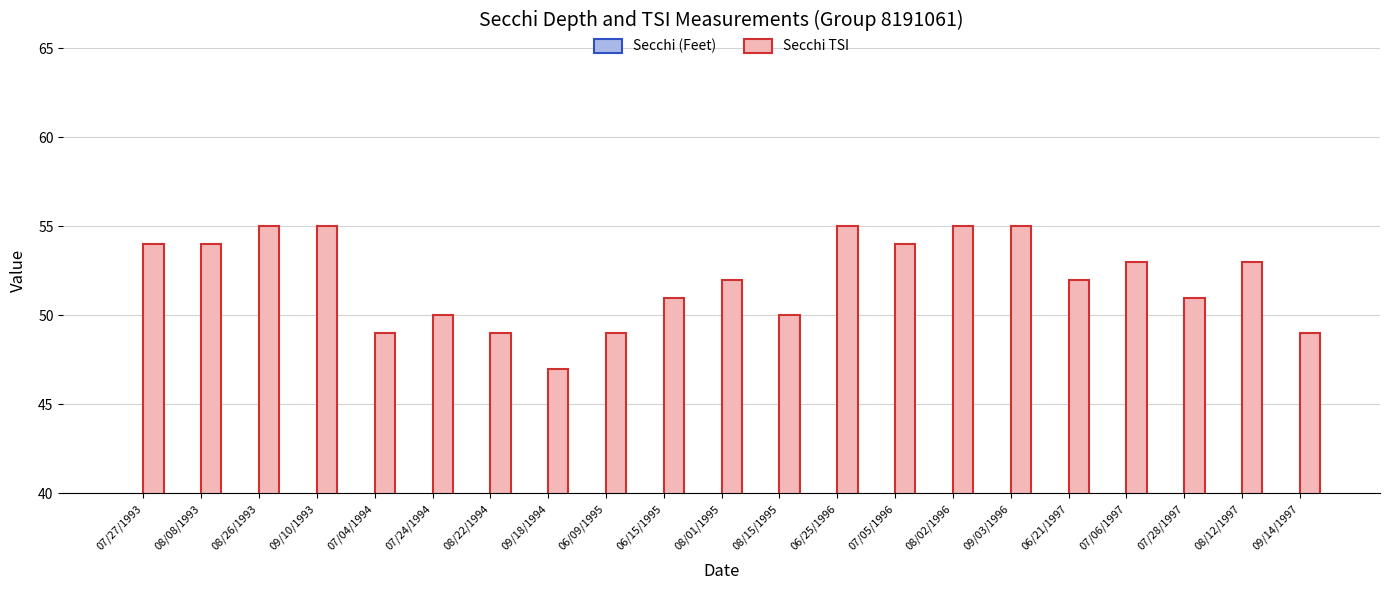

What is the difference between the highest and lowest values at 09/03/1996?

50.2